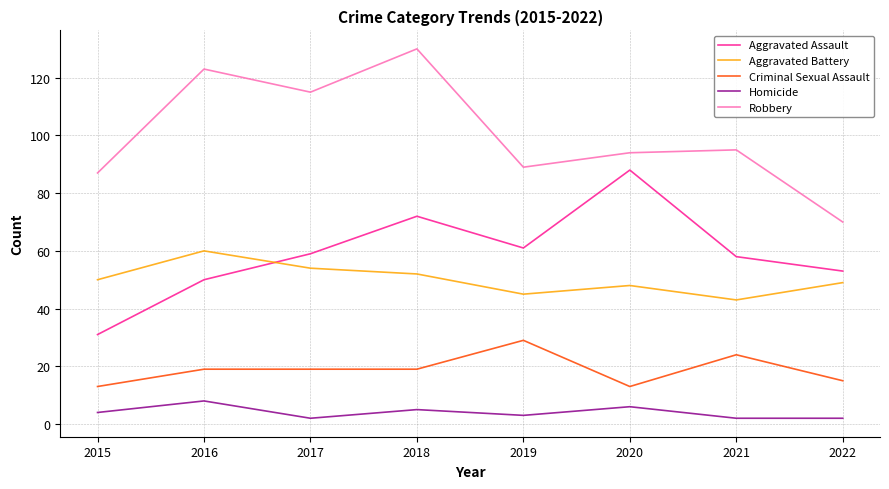

At which category is the sum across all series the highest?

2018